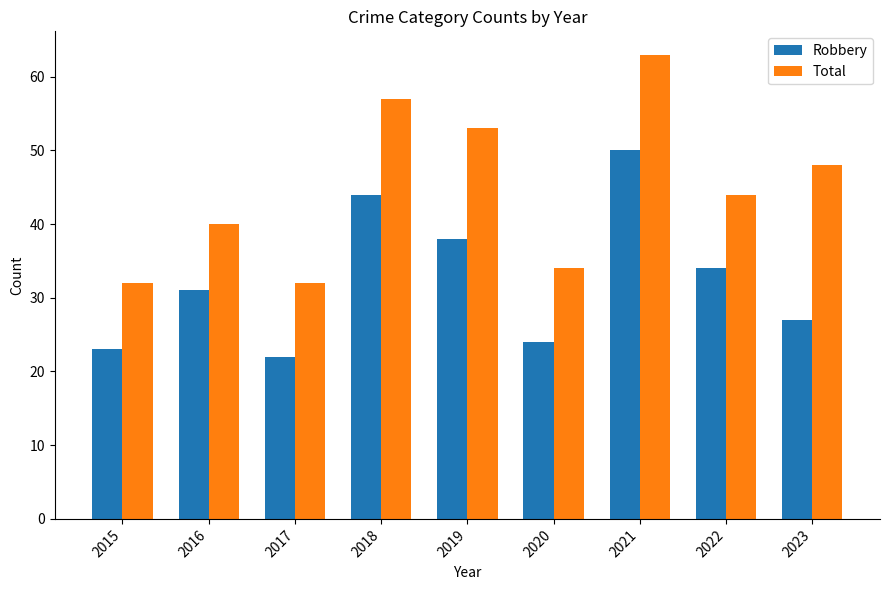

True or false: Total has a value of 46 at 2020.

False